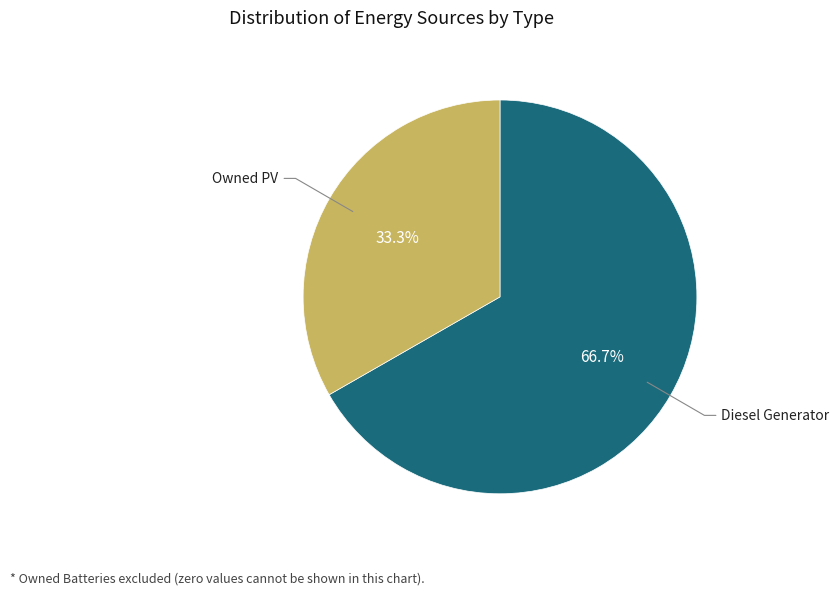

Does any single category account for the majority?

Yes